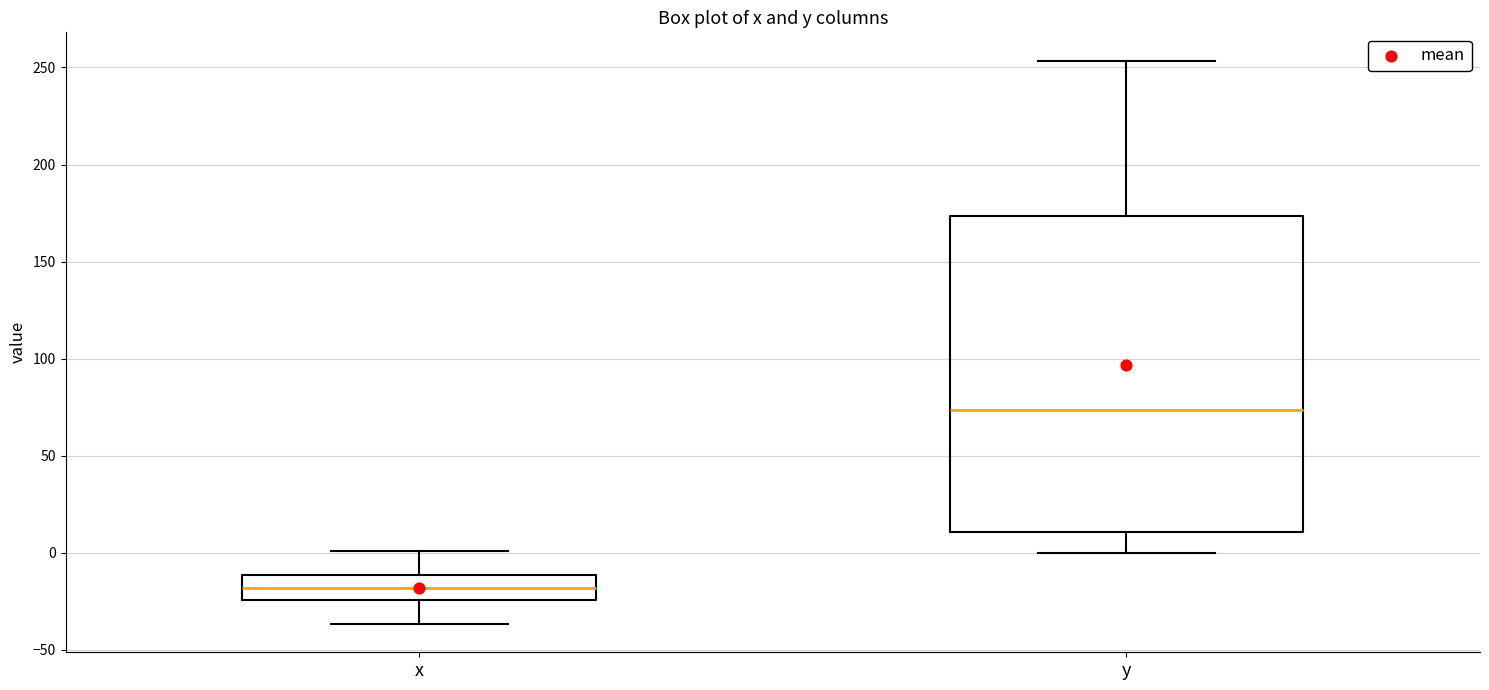

Reading left to right, transcribe this box plot: for each box, give where its median line is, the range the box spans, and where its two whiskers end, as read against the y-axis. The values are not printed on the chart, so give them approximately, as read against the axis.

x: median -20, box -25 to -10, whiskers -35 to 0
y: median 75, box 10 to 175, whiskers 0 to 255